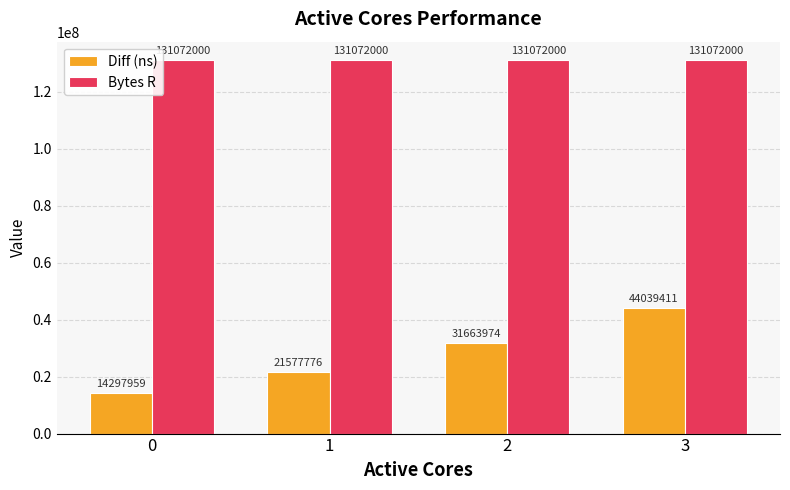

Does the chart contain stacked bars?

No